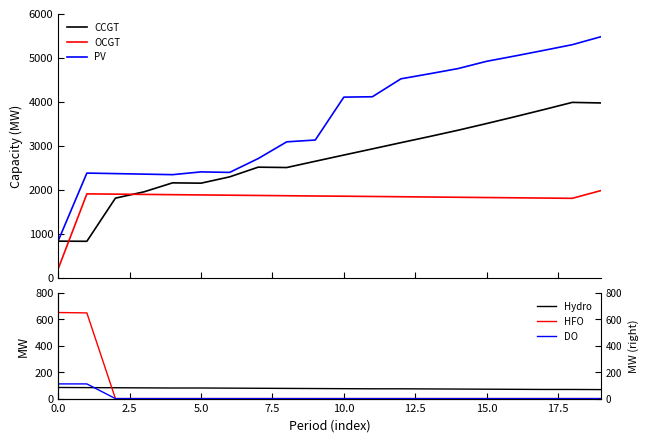

True or false: OCGT and PV cross at least once.

False